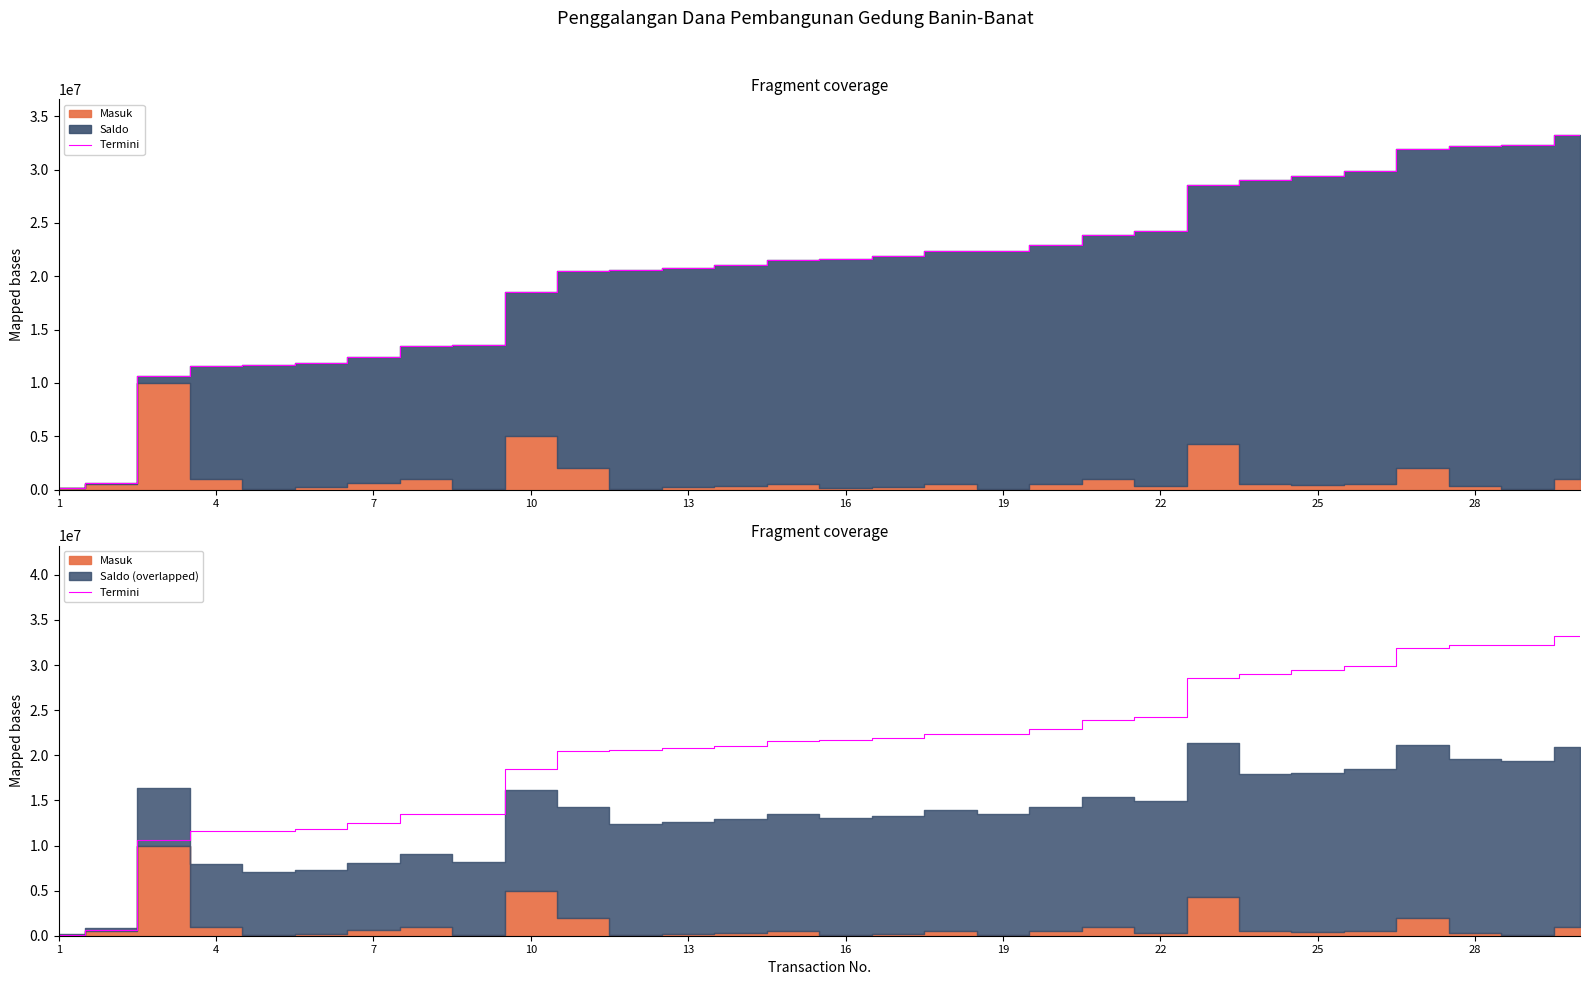

What is the maximum value shown in the chart?

33269000